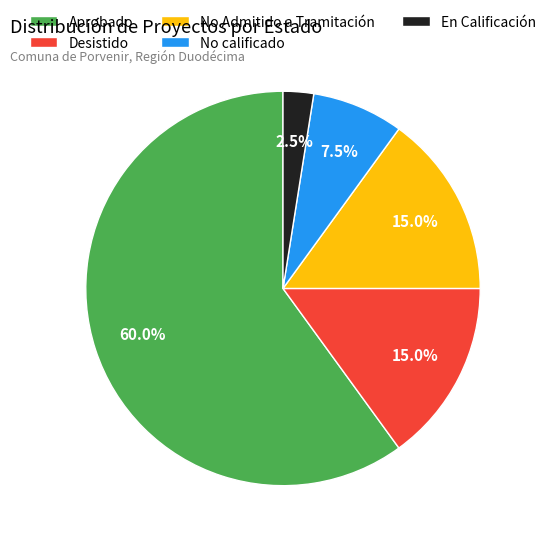

How much of the chart is everything except Desistido?

85.0%